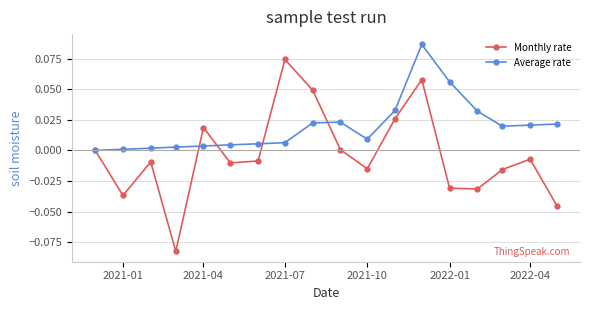

How many lines are shown in the chart?

2